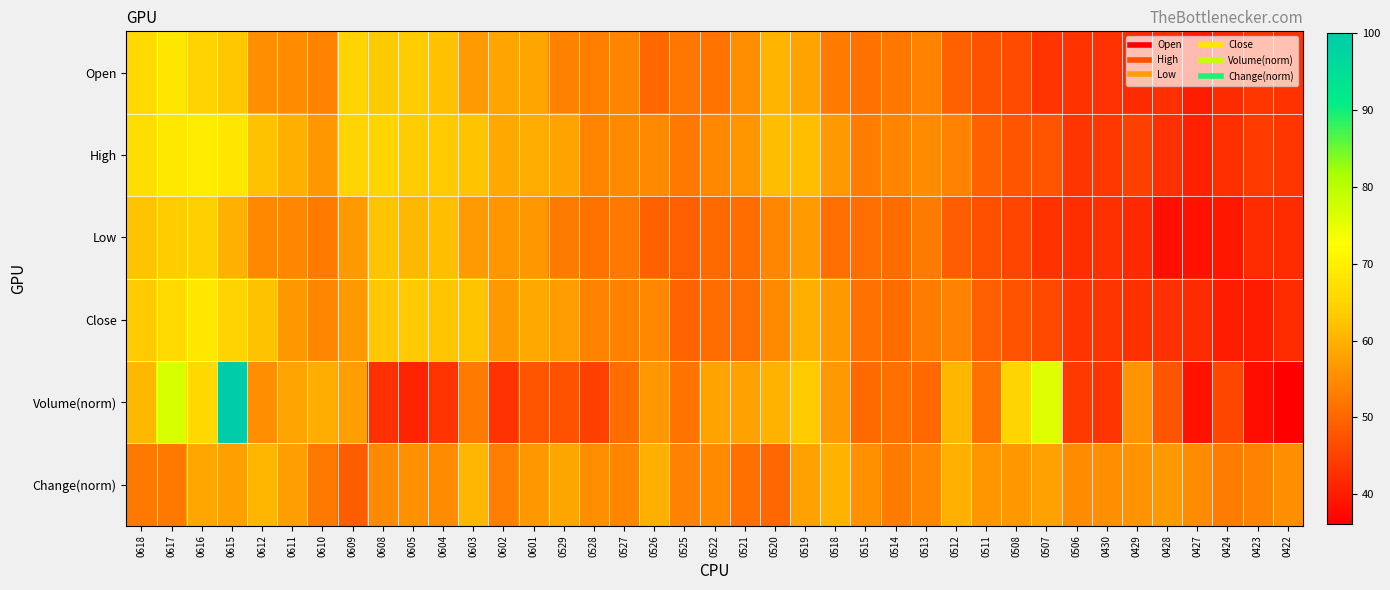

Reading left to right, extract all data points from this chart.

Open: 0618=65.9	0617=68.2	0616=64.9	0615=62.9	0612=55.4	0611=54.9	0610=53.8	0609=65.0	0608=63.3	0605=63.7	0604=62.2	0603=56.9	0602=58.3	0601=58.4	0529=53.6	0528=53.2	0527=53.9	0526=50.0	0525=52.1	0522=51.9	0521=55.2	0520=60.4	0519=58.2	0518=52.8	0515=51.4	0514=52.1	0513=53.7	0512=49.3	0511=47.3	0508=46.4	0507=43.2	0506=43.0	0430=42.9	0429=42.1	0428=42.7	0427=40.2	0424=42.1	0423=43.4	0422=43.0
High: 0618=66.7	0617=68.4	0616=69.5	0615=68.2	0612=62.2	0611=59.6	0610=56.5	0609=65.0	0608=65.2	0605=63.7	0604=63.5	0603=62.5	0602=58.8	0601=59.3	0529=58.1	0528=54.0	0527=54.8	0526=54.7	0525=52.5	0522=54.6	0521=56.5	0520=61.5	0519=61.8	0518=56.8	0515=53.1	0514=54.0	0513=54.9	0512=53.8	0511=49.2	0508=47.6	0507=47.6	0506=43.3	0430=43.7	0429=44.9	0428=42.7	0427=40.7	0424=42.5	0423=44.2	0422=43.6
Low: 0618=62.5	0617=63.5	0616=64.2	0615=59.9	0612=54.4	0611=54.2	0610=52.8	0609=56.8	0608=62.6	0605=61.0	0604=61.8	0603=56.9	0602=56.4	0601=56.6	0529=52.6	0528=51.6	0527=52.4	0526=49.4	0525=49.1	0522=50.4	0521=51.0	0520=54.3	0519=57.1	0518=51.1	0515=51.0	0514=50.7	0513=52.6	0512=48.7	0511=47.0	0508=45.5	0507=42.9	0506=42.5	0430=42.7	0429=41.8	0428=38.4	0427=38.9	0424=39.4	0423=42.2	0422=42.2
Close: 0618=63.3	0617=65.9	0616=68.5	0615=64.8	0612=62.2	0611=56.6	0610=54.2	0609=56.8	0608=63.1	0605=63.2	0604=62.6	0603=62.5	0602=56.8	0601=58.8	0529=57.2	0528=53.7	0527=53.5	0526=54.4	0525=49.7	0522=50.9	0521=51.1	0520=54.8	0519=59.6	0518=56.8	0515=51.6	0514=50.9	0513=53.0	0512=53.8	0511=48.9	0508=47.5	0507=46.0	0506=43.2	0430=43.3	0429=42.9	0428=42.9	0427=42.0	0424=40.1	0423=40.1	0422=42.2
Volume(norm): 0618=60.9	0617=76.9	0616=65.9	0615=100.0	0612=55.4	0611=58.2	0610=59.4	0609=57.4	0608=42.8	0605=41.1	0604=43.3	0603=52.8	0602=43.0	0601=47.6	0529=47.2	0528=44.9	0527=50.7	0526=56.7	0525=51.7	0522=58.1	0521=57.9	0520=60.2	0519=63.2	0518=56.8	0515=50.4	0514=51.3	0513=50.3	0512=60.7	0511=51.5	0508=65.1	0507=76.3	0506=43.9	0430=43.4	0429=55.9	0428=47.6	0427=38.7	0424=45.7	0423=38.1	0422=36.2
Change(norm): 0618=52.4	0617=52.4	0616=58.6	0615=57.6	0612=60.7	0611=57.4	0610=52.4	0609=48.7	0608=54.8	0605=55.6	0604=55.1	0603=60.7	0602=53.0	0601=56.7	0529=58.4	0528=55.2	0527=54.1	0526=59.7	0525=53.9	0522=54.8	0521=51.3	0520=50.2	0519=57.9	0518=60.2	0515=55.7	0514=52.9	0513=54.1	0512=59.9	0511=56.5	0508=56.5	0507=57.8	0506=54.9	0430=55.4	0429=55.9	0428=56.8	0427=55.0	0424=52.9	0423=53.7	0422=55.3